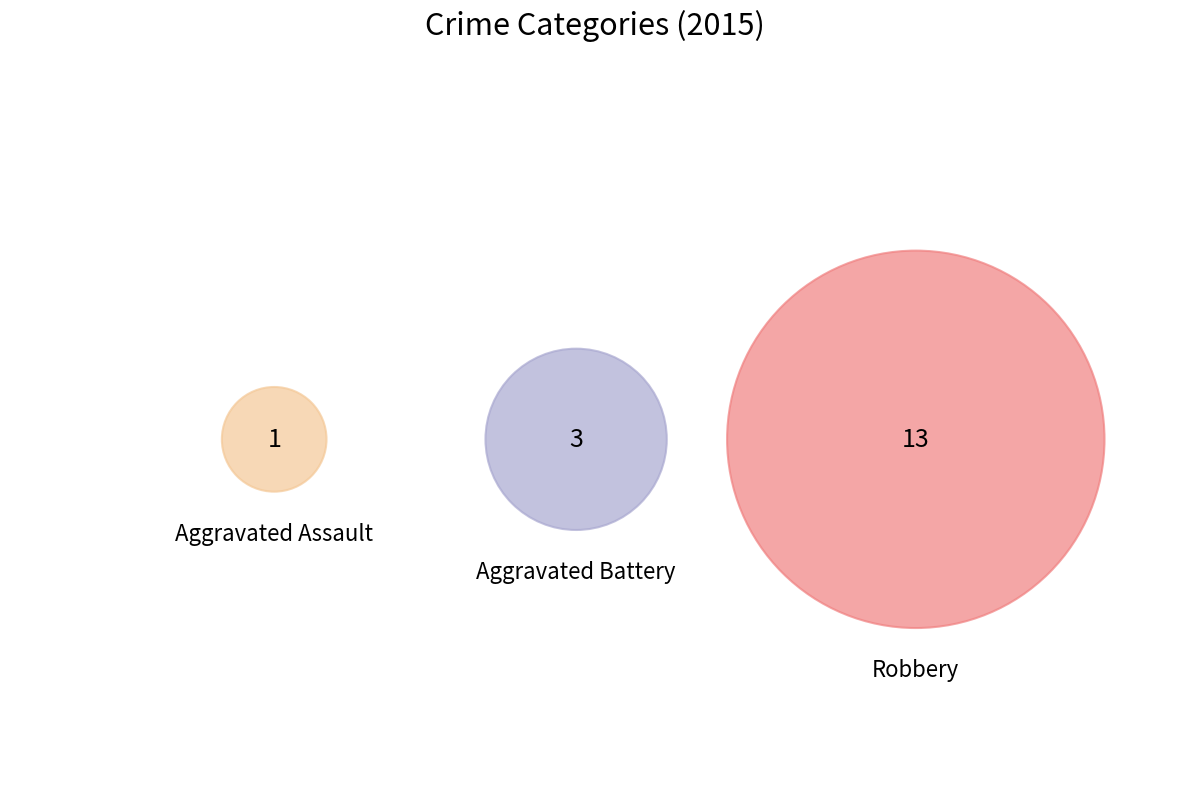

How many slices are in this pie chart?

3